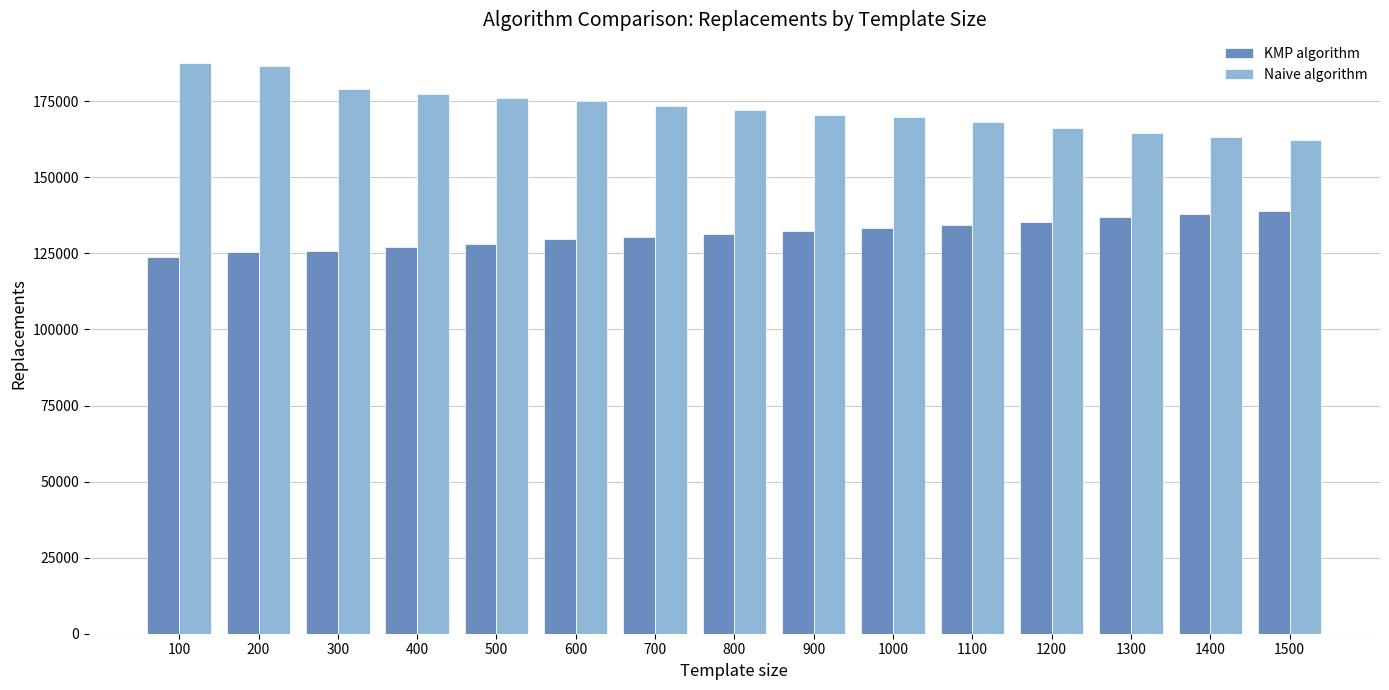

What is the spread (max minus min) of values at 1000?

36370.6